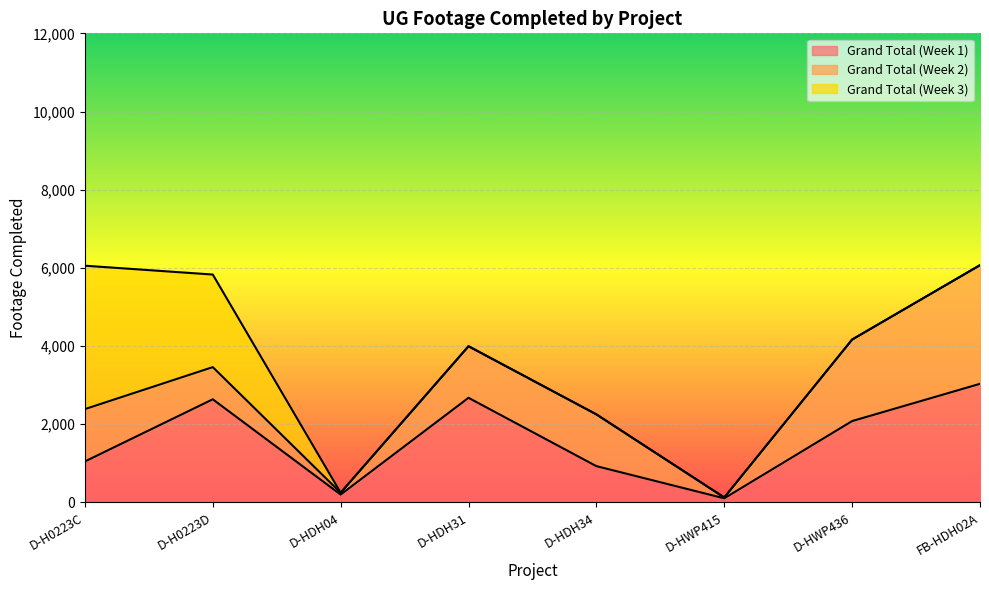

What are all the series names shown in the legend?

Grand Total (Week 1), Grand Total (Week 2), Grand Total (Week 3)